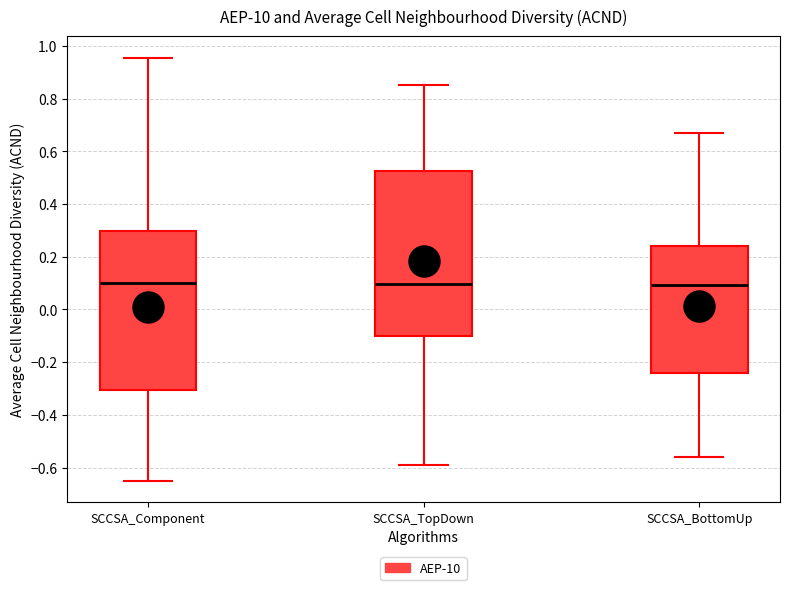

Reading left to right, read every box against the y-axis: the position of its median line, the range the box covers, and the ends of its whiskers. The values are not printed on the chart, so give them approximately, as read against the axis.

SCCSA_Component: median 0.10, box -0.30 to 0.30, whiskers -0.66 to 0.96
SCCSA_TopDown: median 0.10, box -0.10 to 0.52, whiskers -0.60 to 0.86
SCCSA_BottomUp: median 0.10, box -0.24 to 0.24, whiskers -0.56 to 0.66